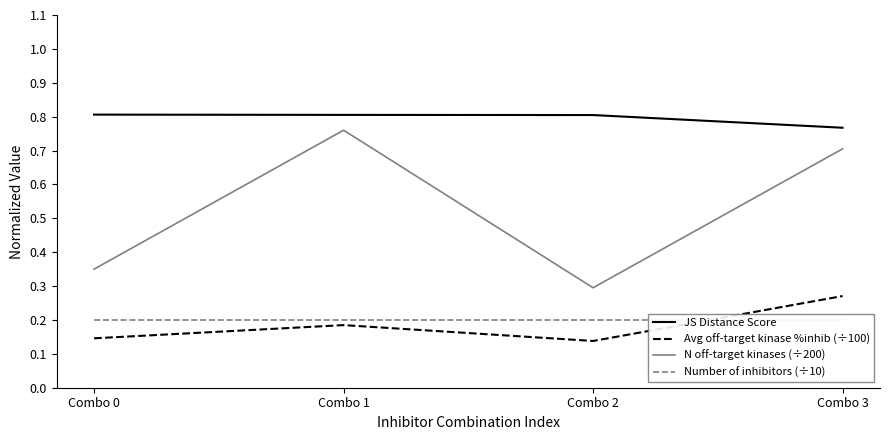

Does the chart have visible grid lines?

No